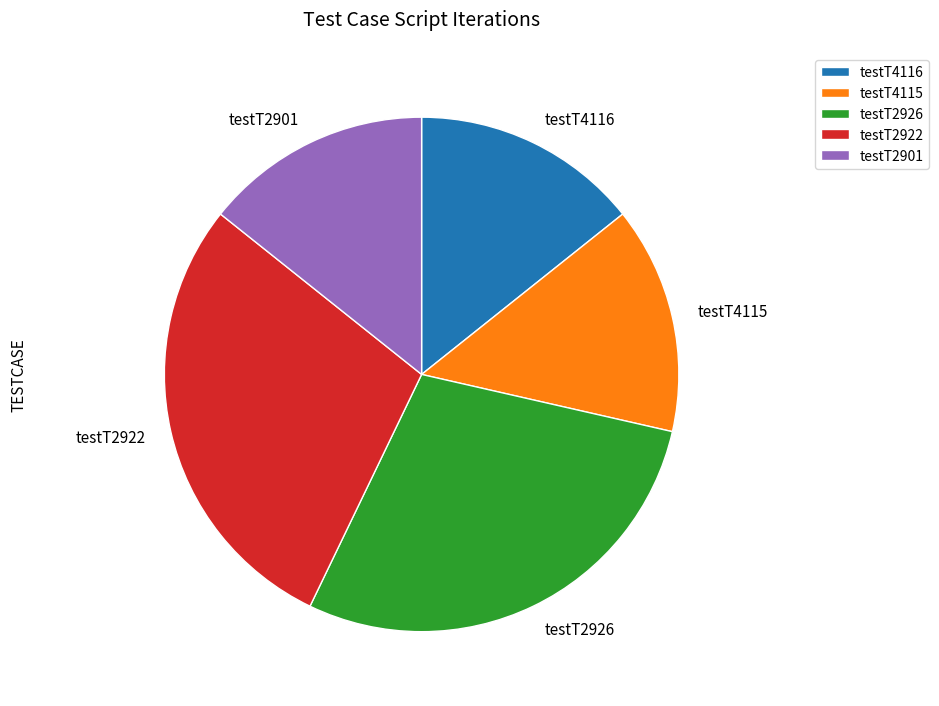

Is there a majority slice in this chart?

No